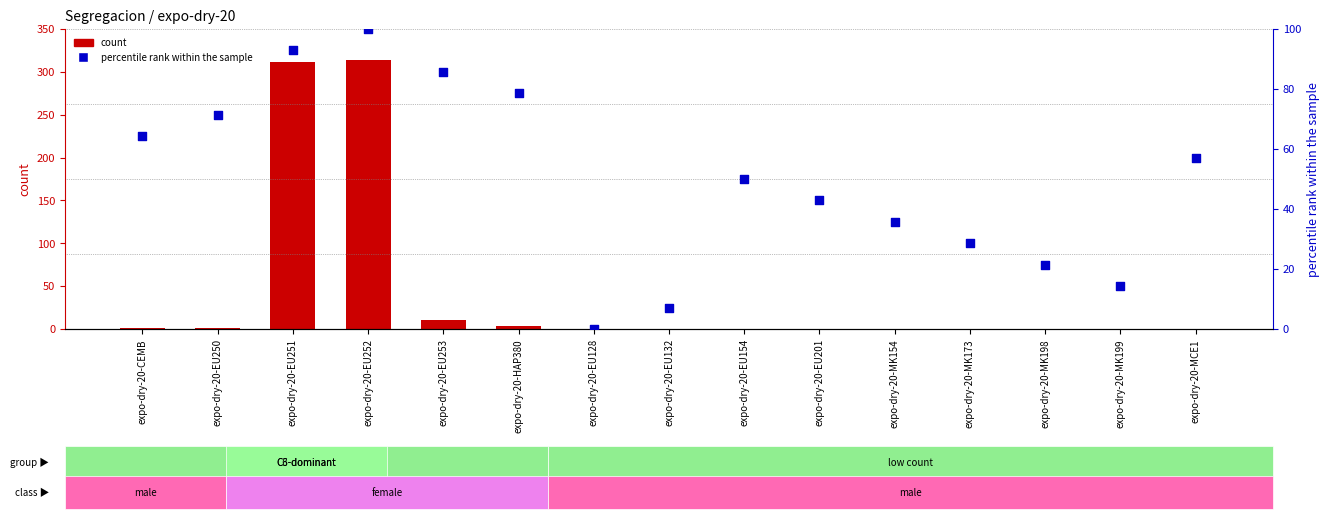

Is the value of Total at expo-dry-20-EU128 greater than the value of percentile rank within the sample at expo-dry-20-MK198?

No